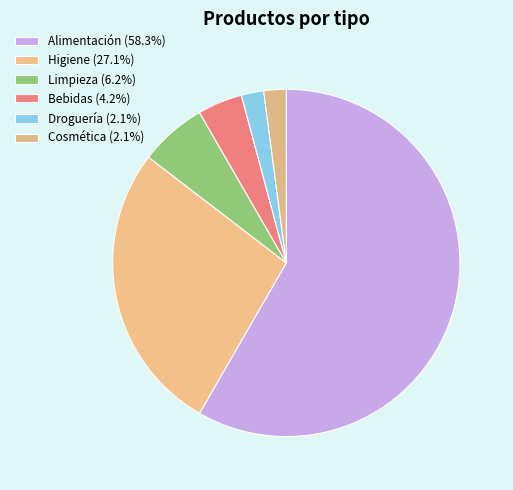

What portion of the pie excludes Bebidas?

95.8%